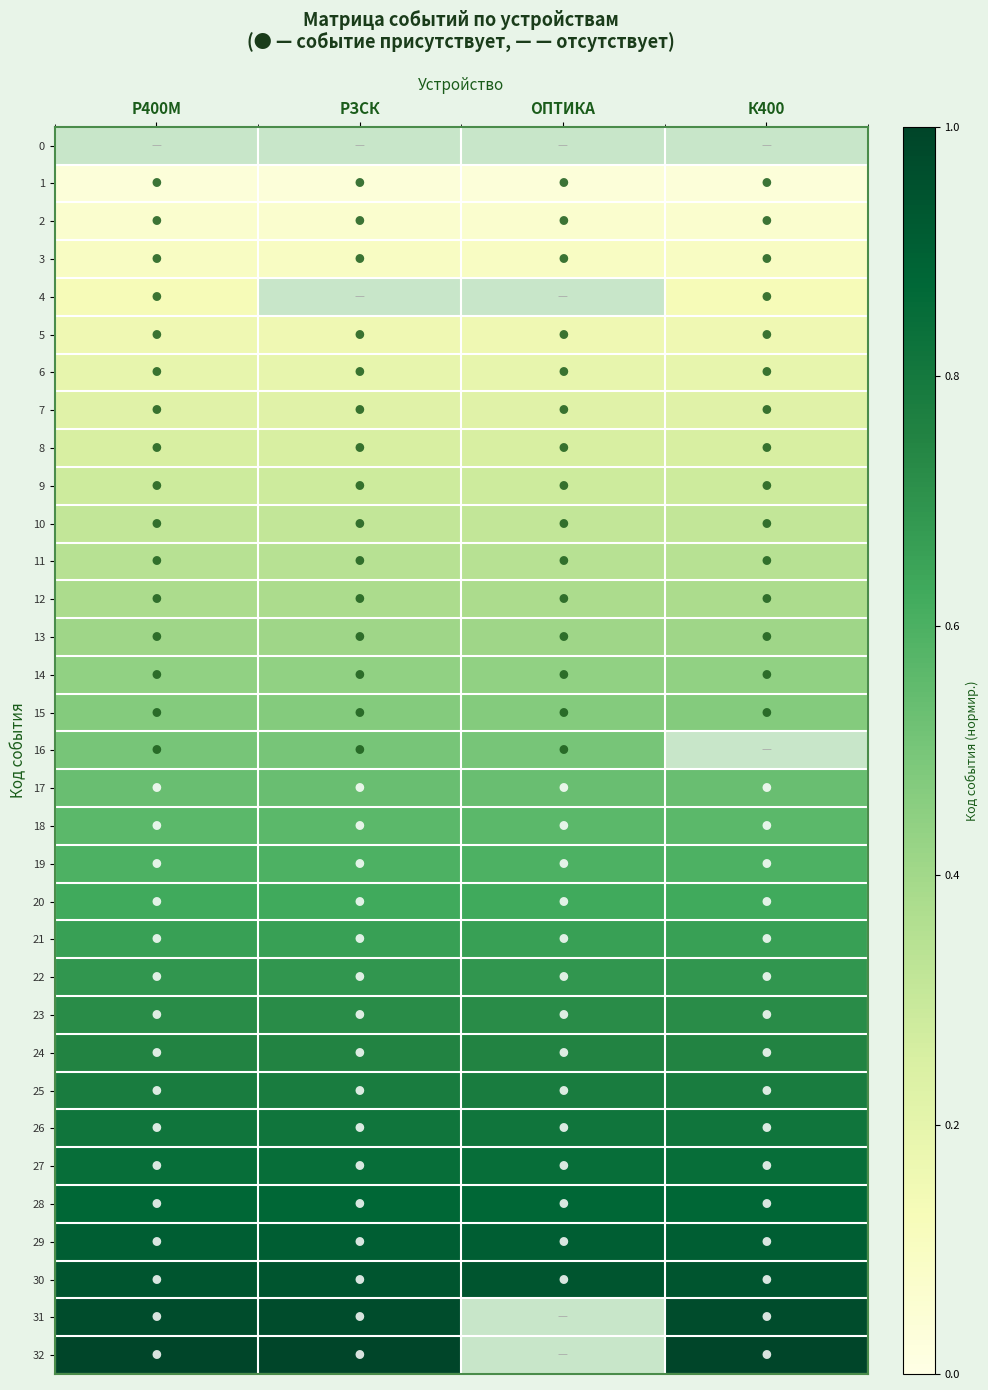

How many series are shown in this chart?

33